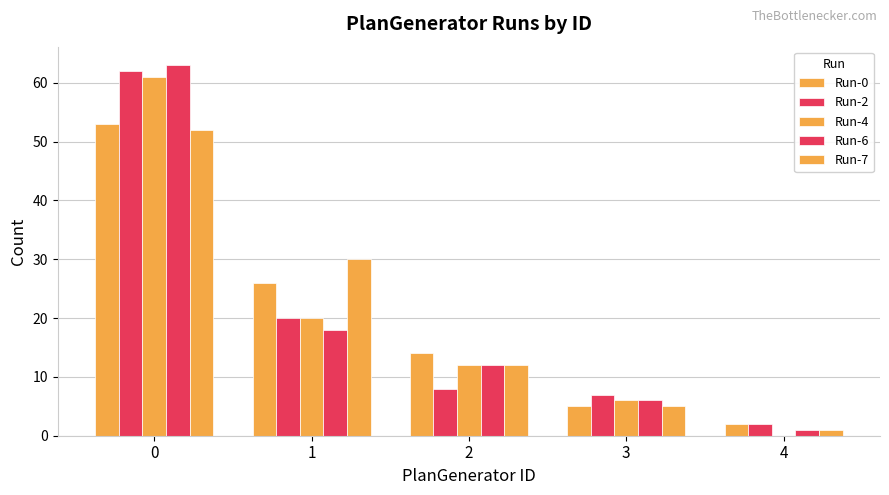

At which category does the chart reach its minimum across all series?

4